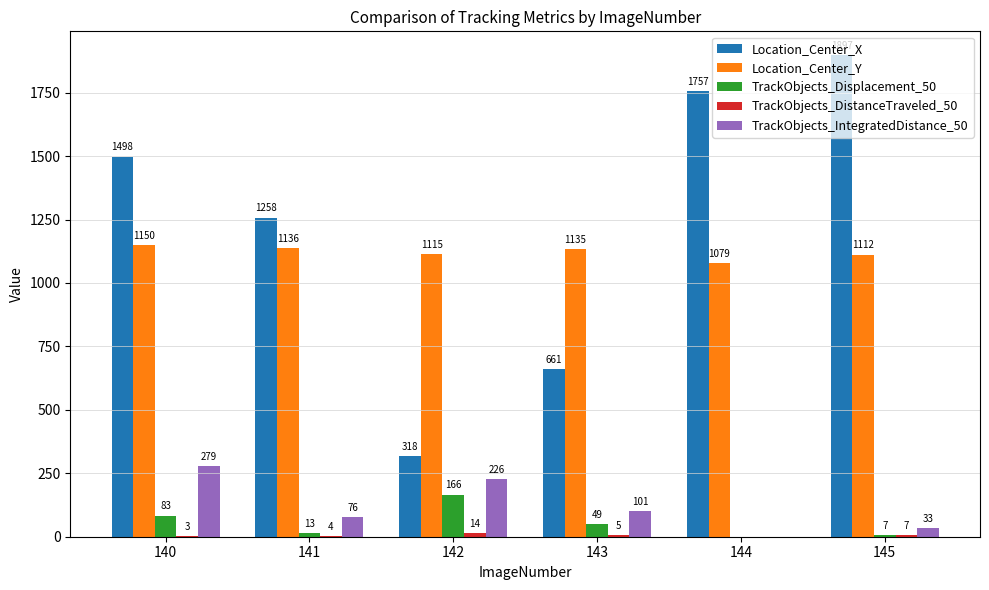

Count the number of data series in this chart.

5